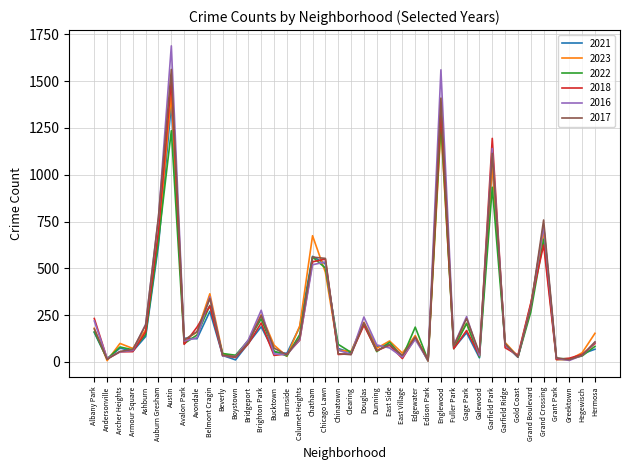

How many interior local valleys does the 2022 series have?

13